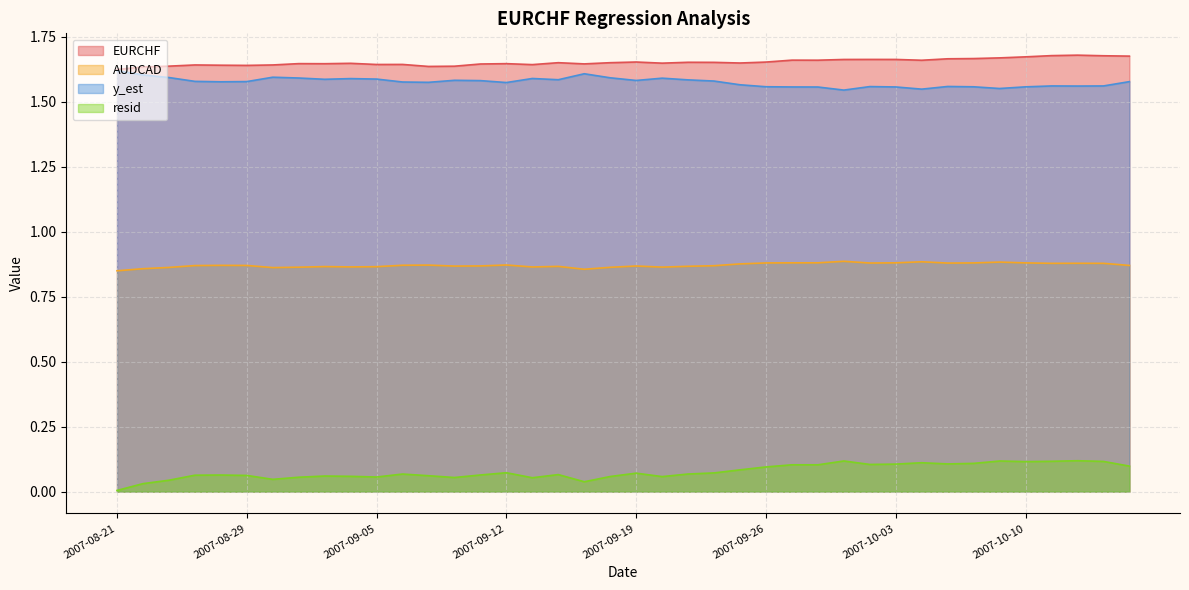

What is the sum of all resid values?

3.1